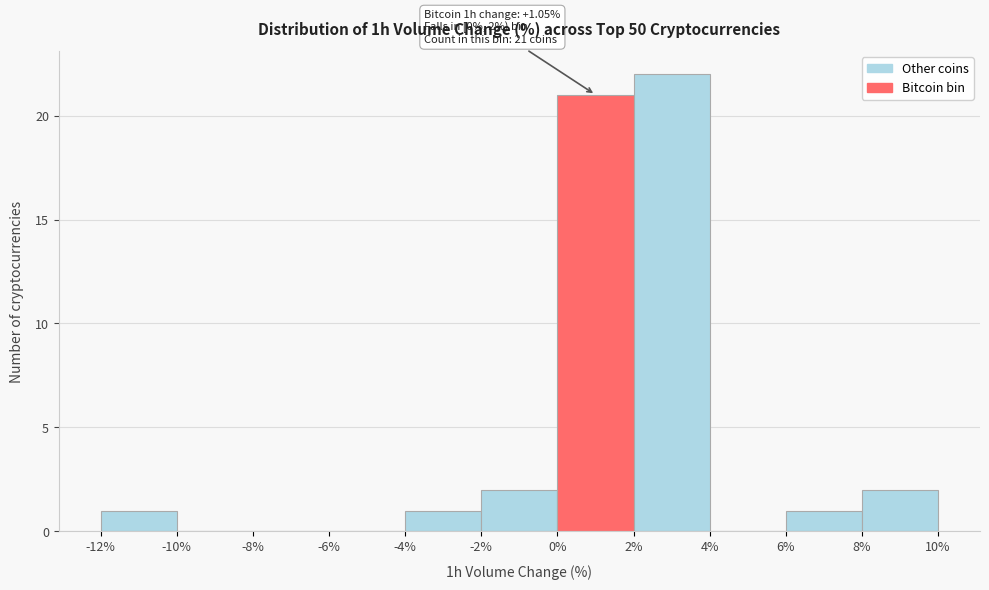

Over which range of the x-axis is the bar tallest?

2% to 4%